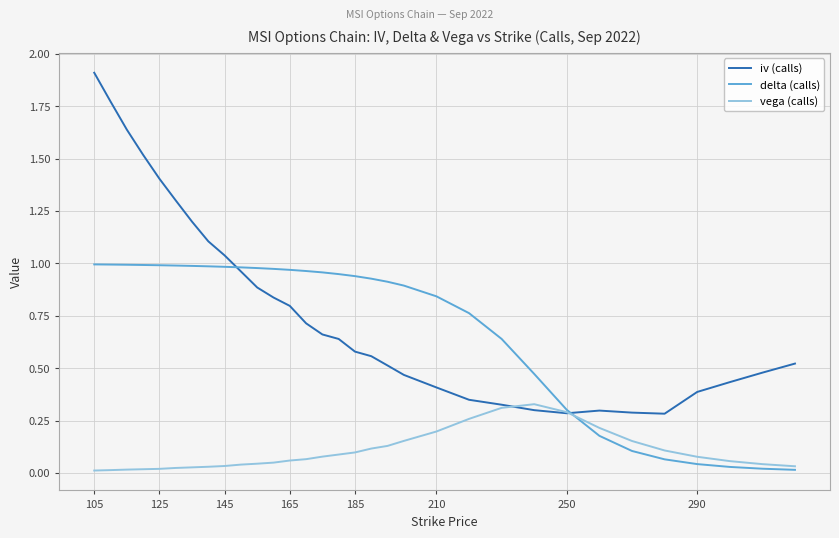

What is the maximum value shown in the chart?

1.9